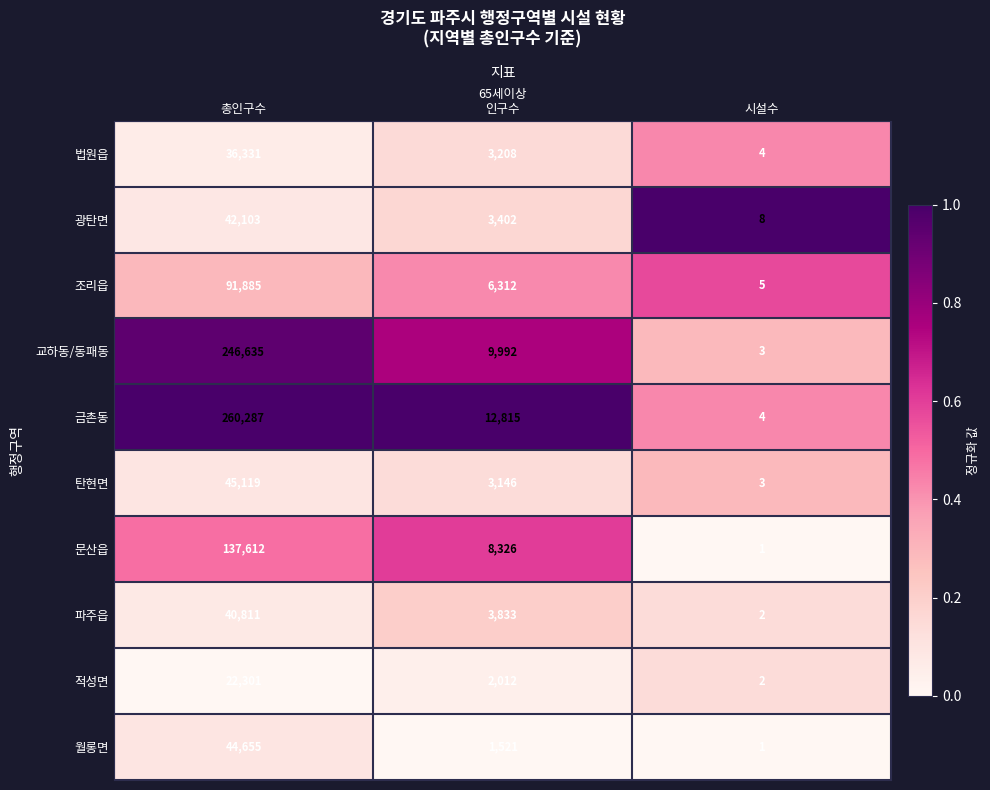

Reading right to left, extract all data points from this chart.

법원읍: 4	3208	36331
광탄면: 8	3402	42103
조리읍: 5	6312	91885
교하동/동패동: 3	9992	246635
금촌동: 4	12815	260287
탄현면: 3	3146	45119
문산읍: 1	8326	137612
파주읍: 2	3833	40811
적성면: 2	2012	22301
월롱면: 1	1521	44655